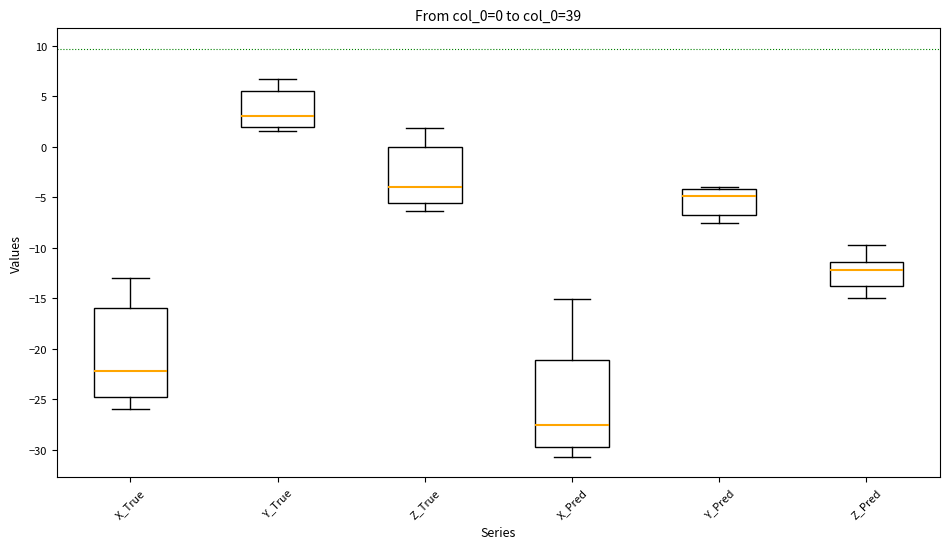

Which box has the lowest median line?

X_Pred